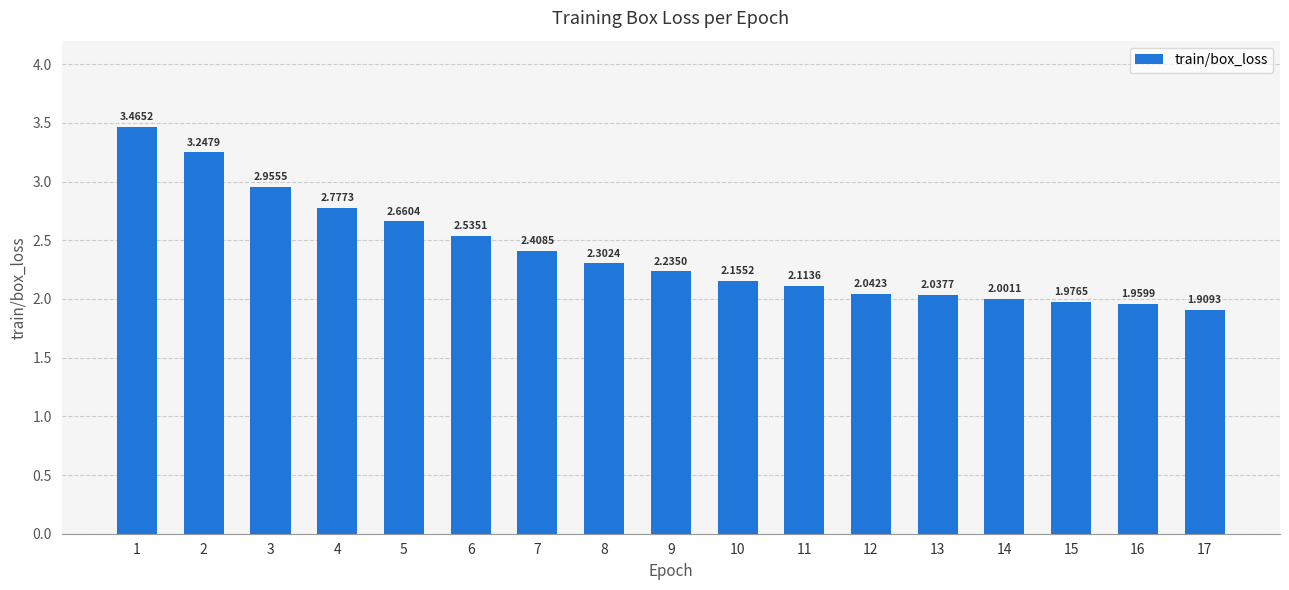

True or false: the data shows 2.8 at 11.

False